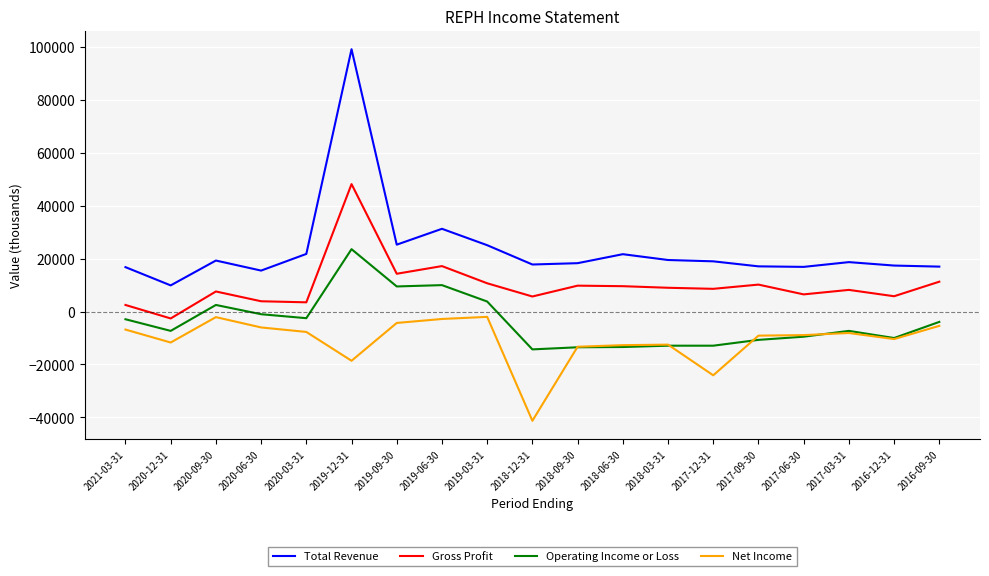

True or false: Net Income and Total Revenue cross at least once.

False